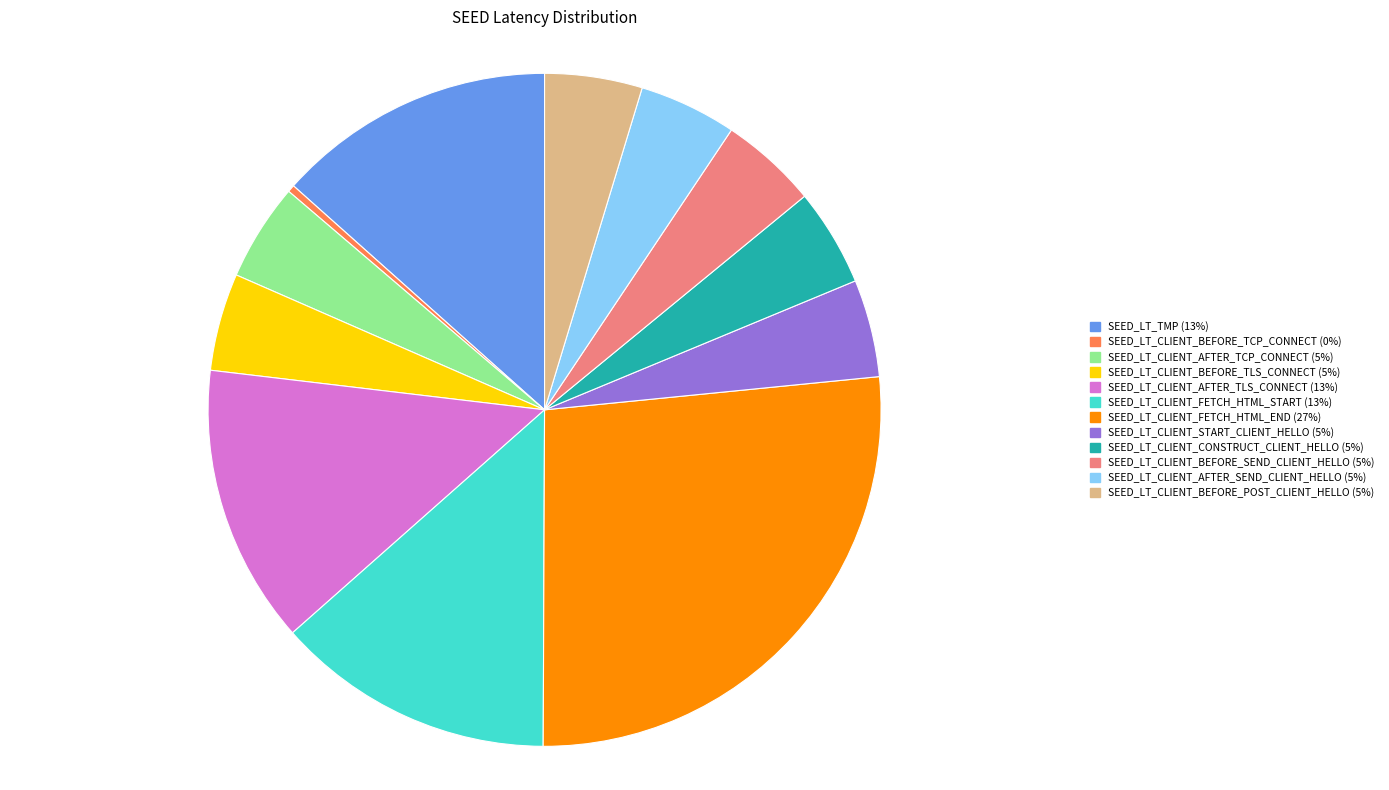

What is the ratio of the value at SEED_LT_CLIENT_START_CLIENT_HELLO to the value at SEED_LT_CLIENT_AFTER_TCP_CONNECT?

1.0